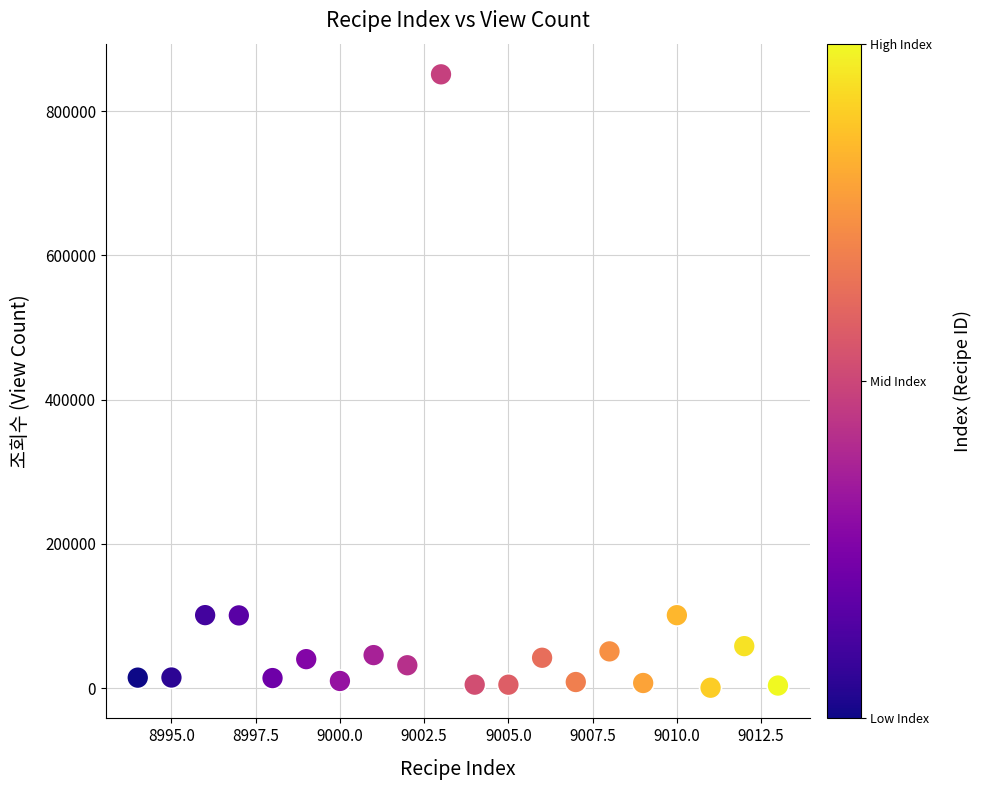

What is the range of X values (max minus min)?

19